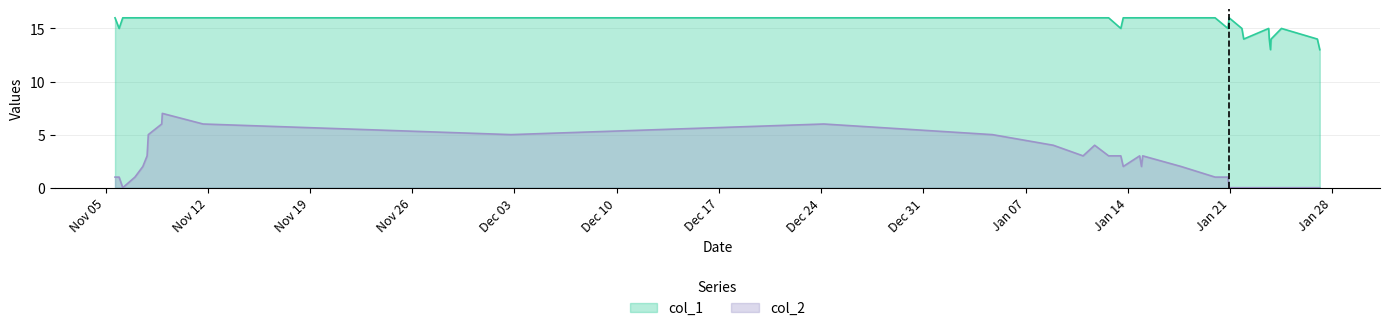

Count the number of categories in the chart.

35